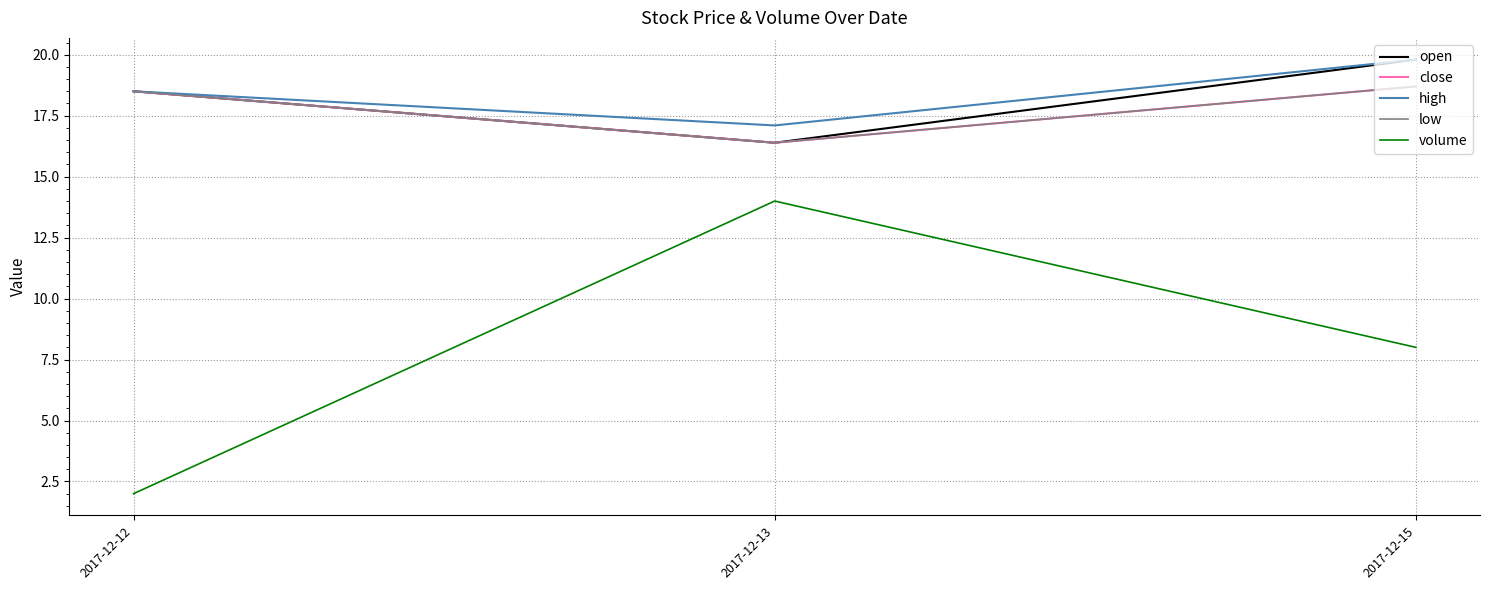

At which category is the sum across all series the highest?

2017-12-15